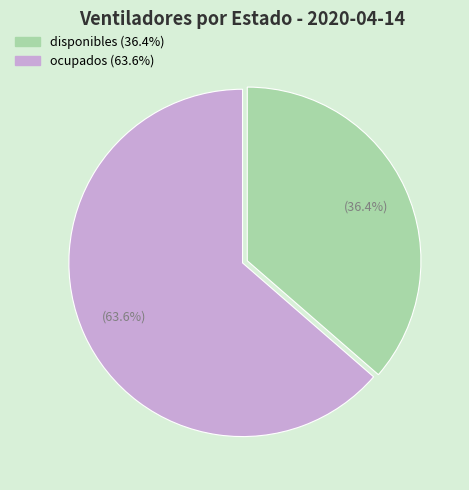

What is the largest slice in the pie chart?

ocupados